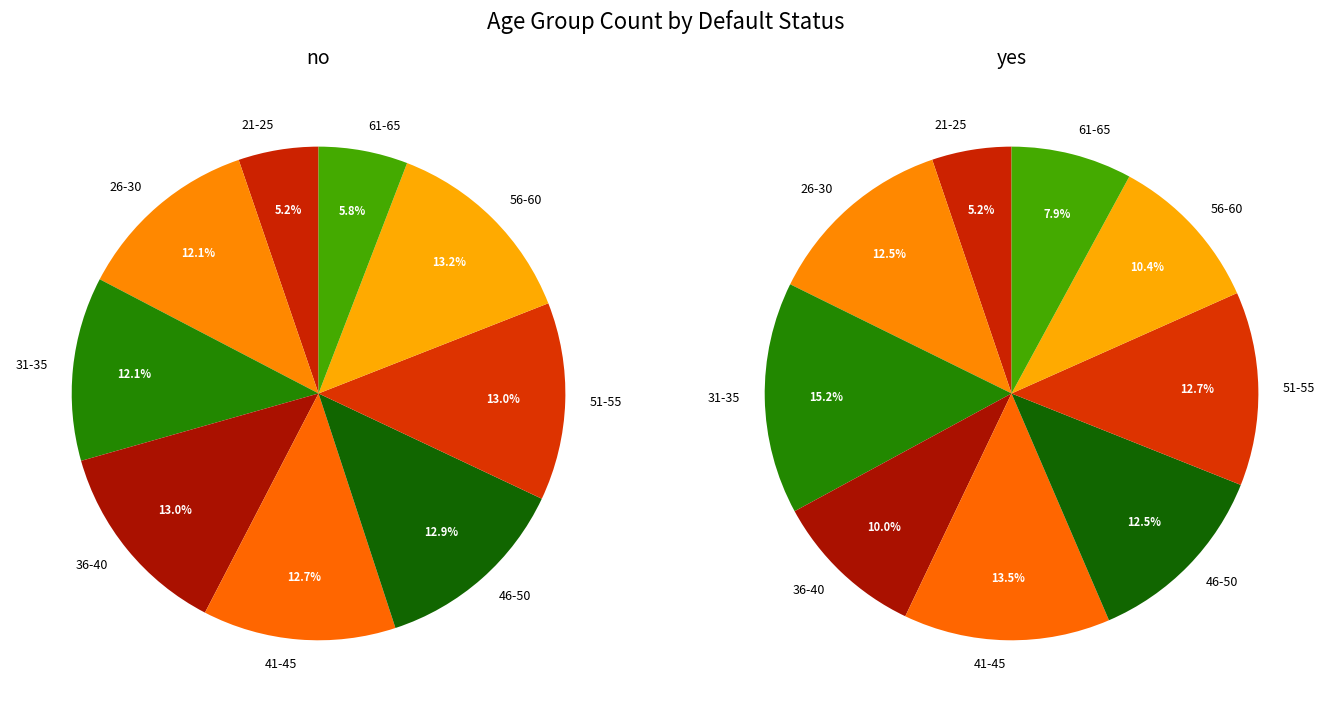

What portion of the pie excludes 31-35?

87.9%